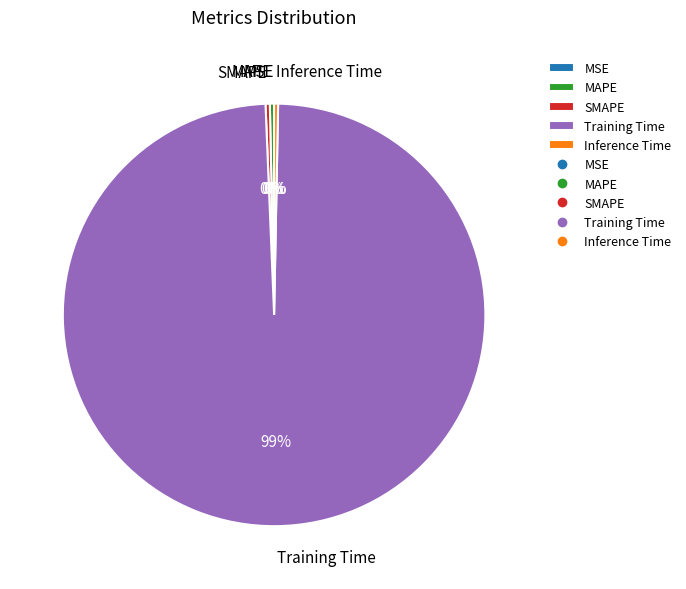

Do Inference Time and MAPE together represent more than half of the pie?

No